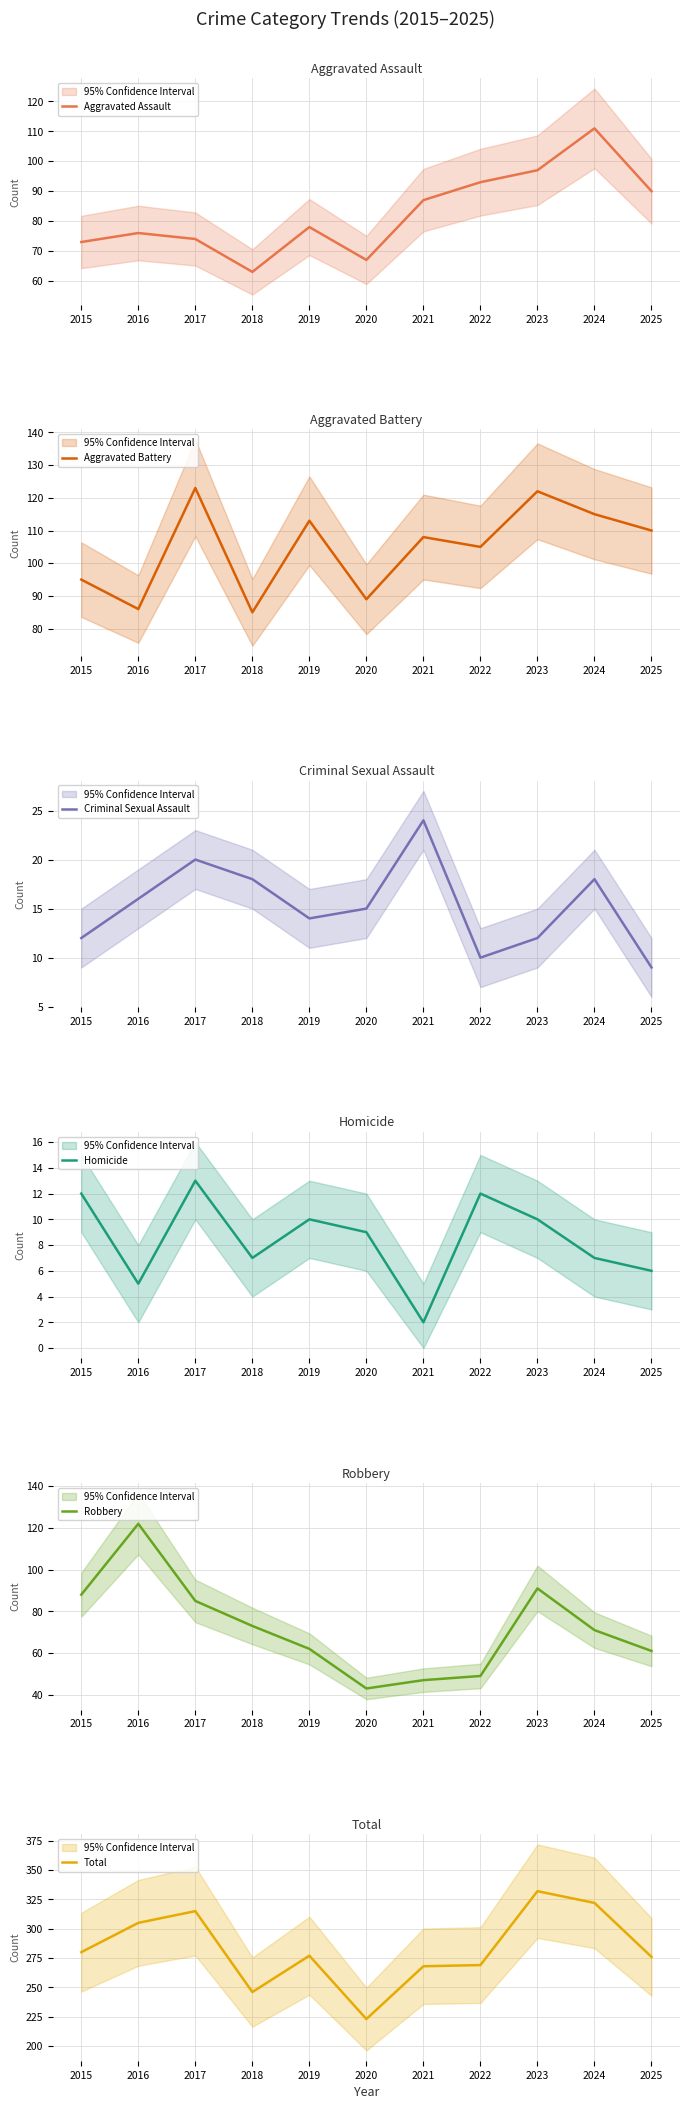

What is the average value of the Total series?

283